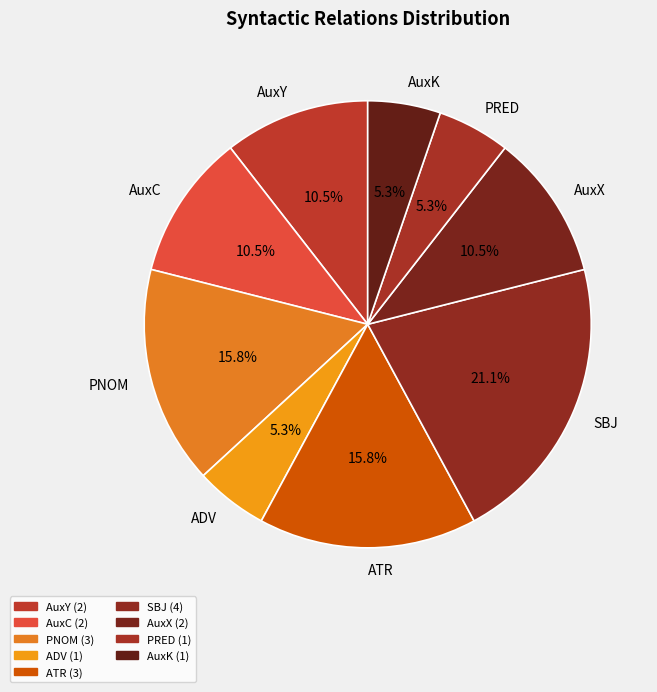

The PRED slice represents 18% of the pie. True or false?

False